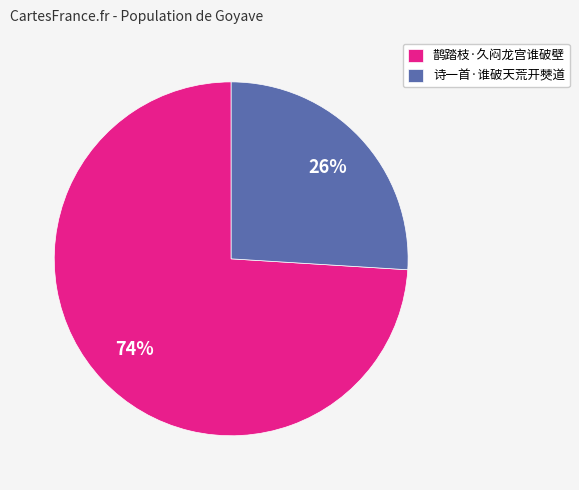

Does 鹊踏枝·久闷龙宫谁破壁 account for over 50% of the chart?

Yes